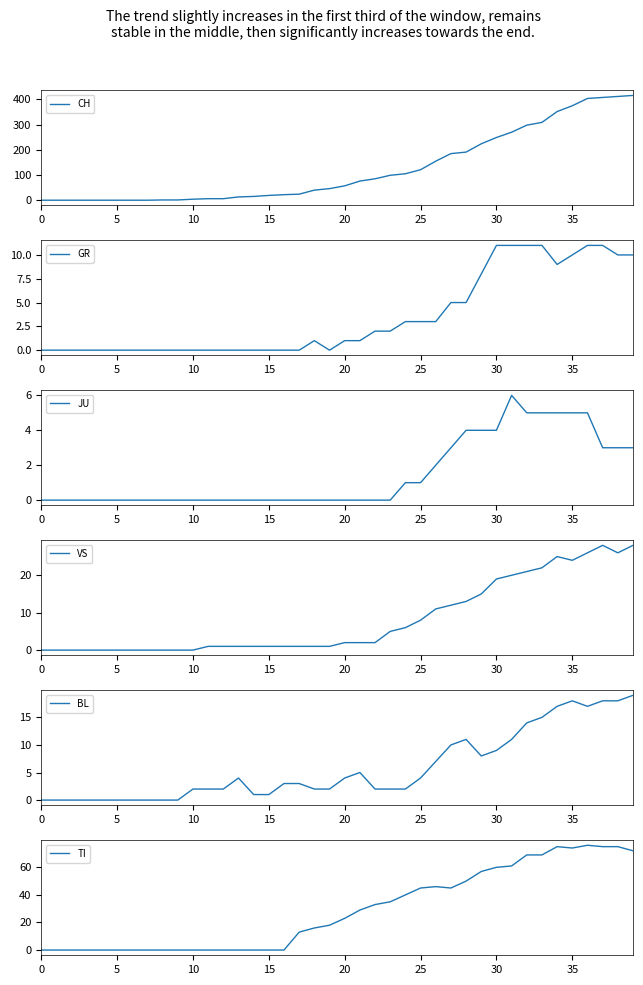

List the series in order of their peak value, lowest first.

JU, GR, BL, VS, TI, CH